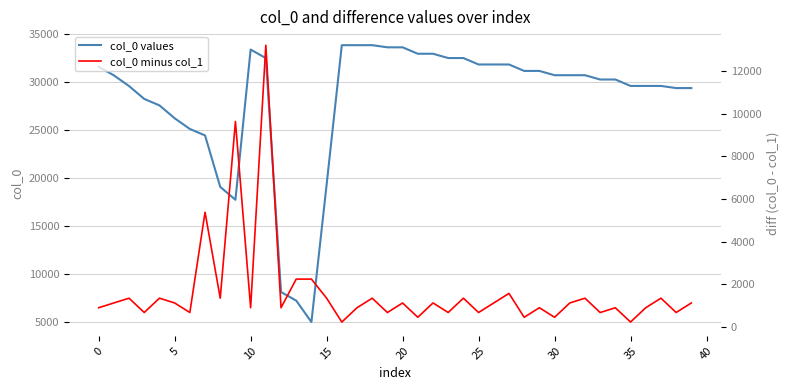

Which category has the lowest value across all series?

16